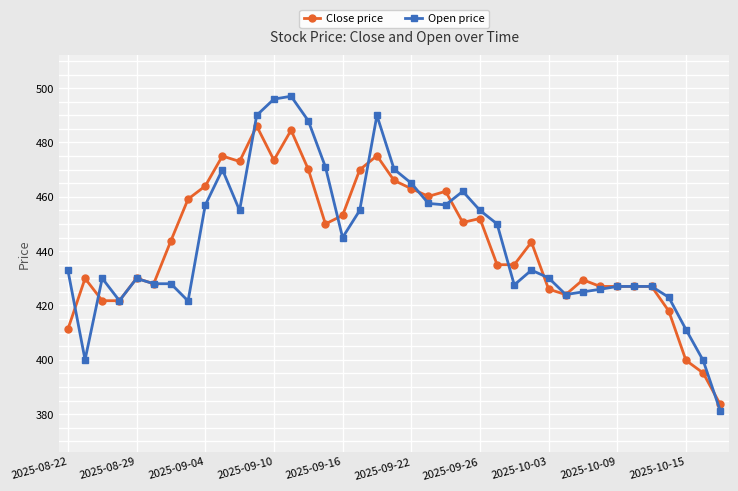

True or false: Open price has more than 0 interior local peaks.

True